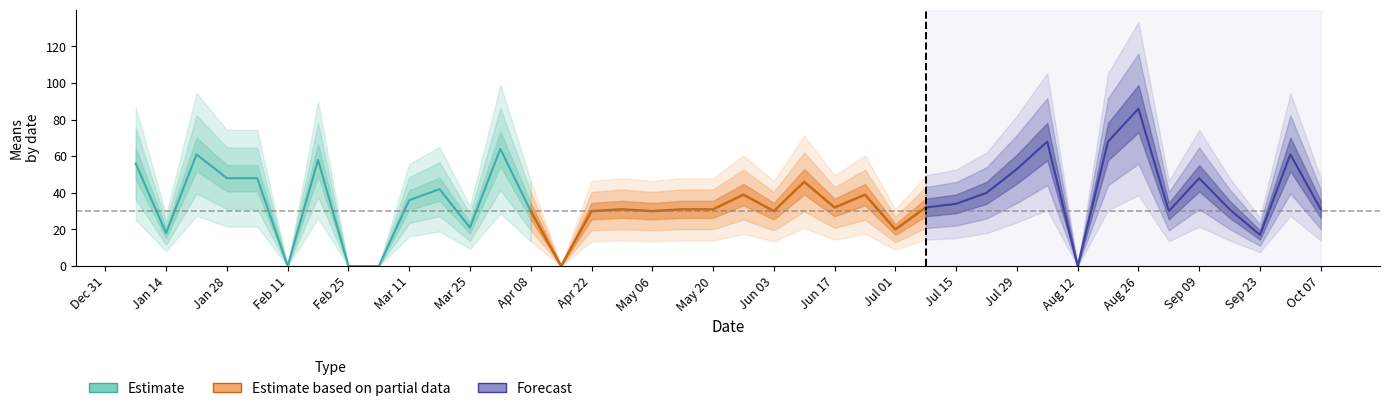

True or false: Estimate has a value of -40 at Feb 25.

False